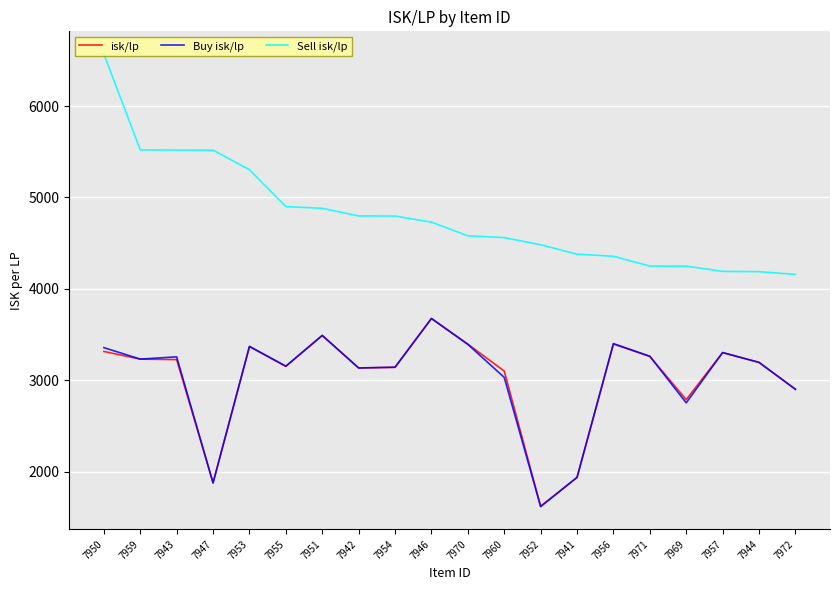

What is the maximum value shown in the chart?

6569.9